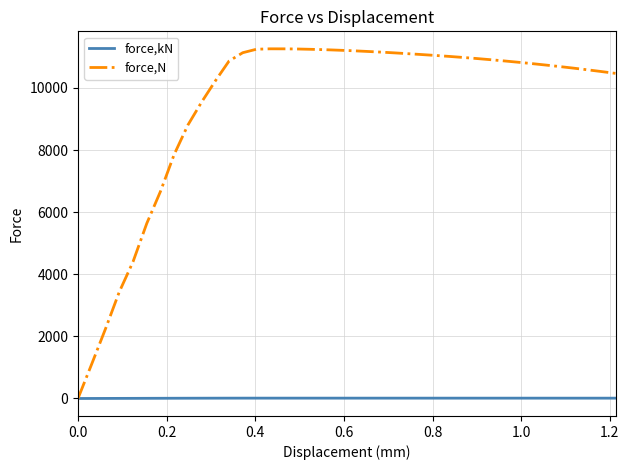

Does the chart display data point markers on the line(s)?

No